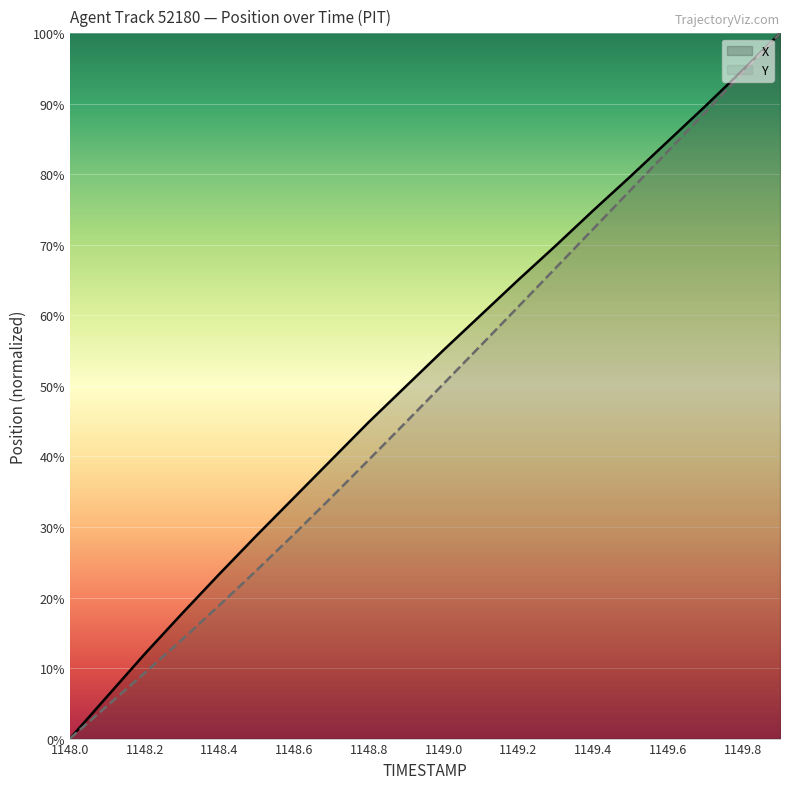

Reading right to left, extract all data points from this chart.

X: 100.0	94.8	89.7	84.7	79.7	74.9	69.9	65.1	60.1	55.1	50.0	44.9	39.5	34.2	28.8	23.3	17.7	12.0	6.0	0.0
Y: 100.0	94.4	88.8	83.3	77.8	72.3	66.7	61.2	55.8	50.3	44.9	39.5	34.2	29.0	23.9	18.9	14.0	9.3	4.7	0.0